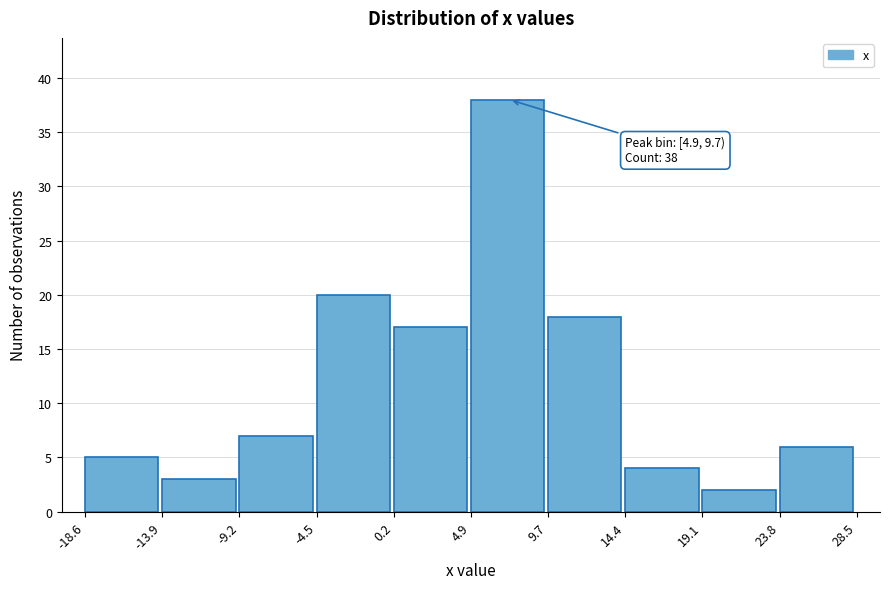

Over which range of the x-axis is the bar tallest?

4.9 to 9.7